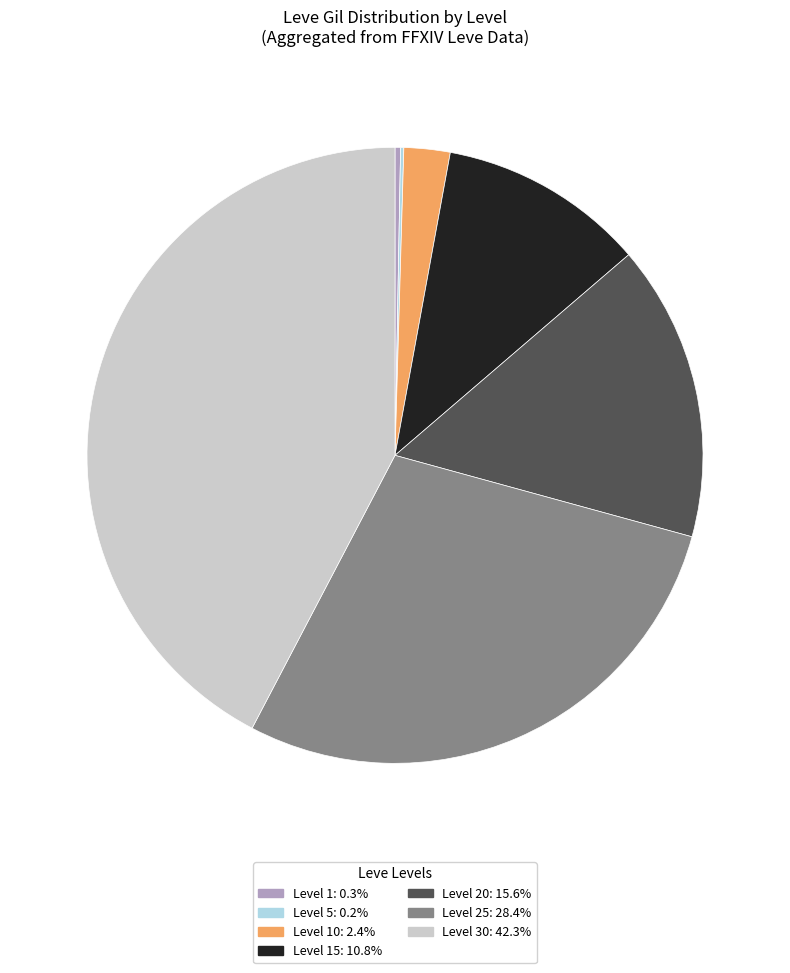

Is there any slice that represents more than half of the pie?

No